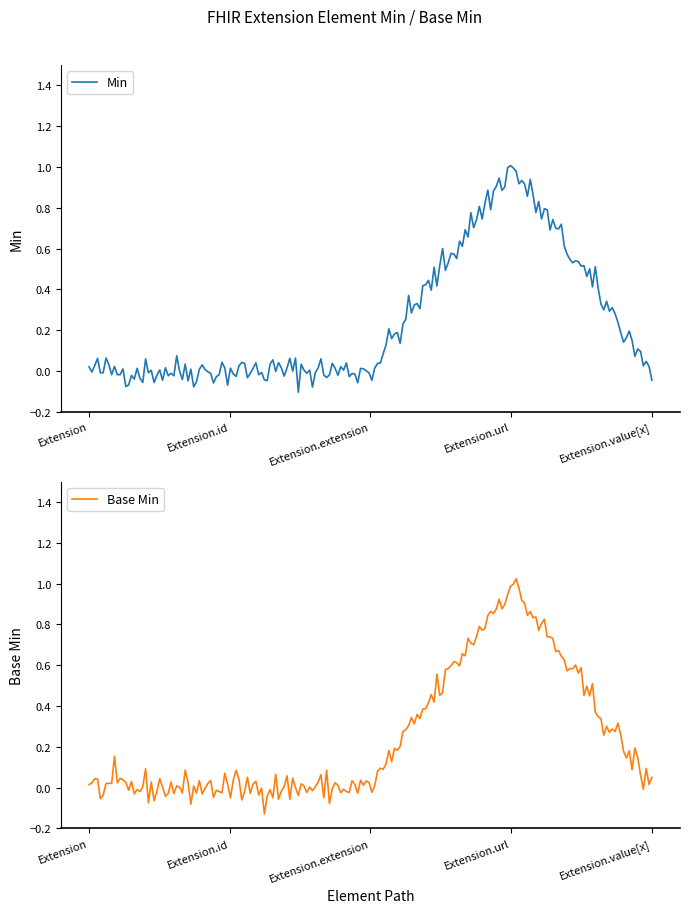

What position from the right is Extension.url?

2